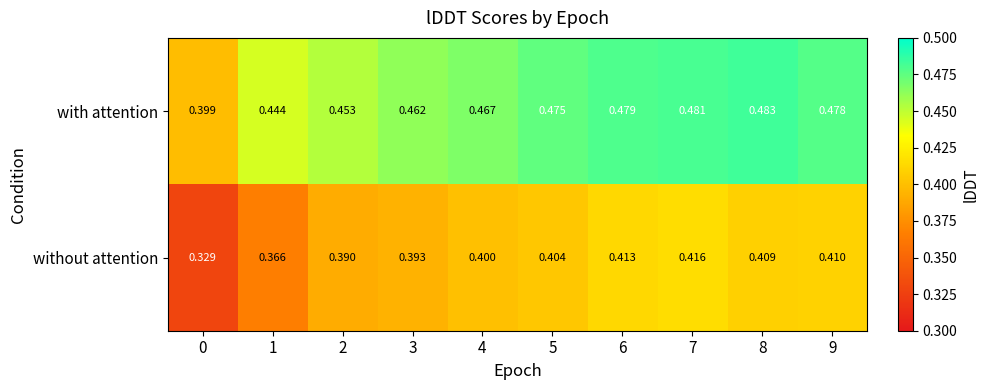

Count the number of data series in this chart.

2